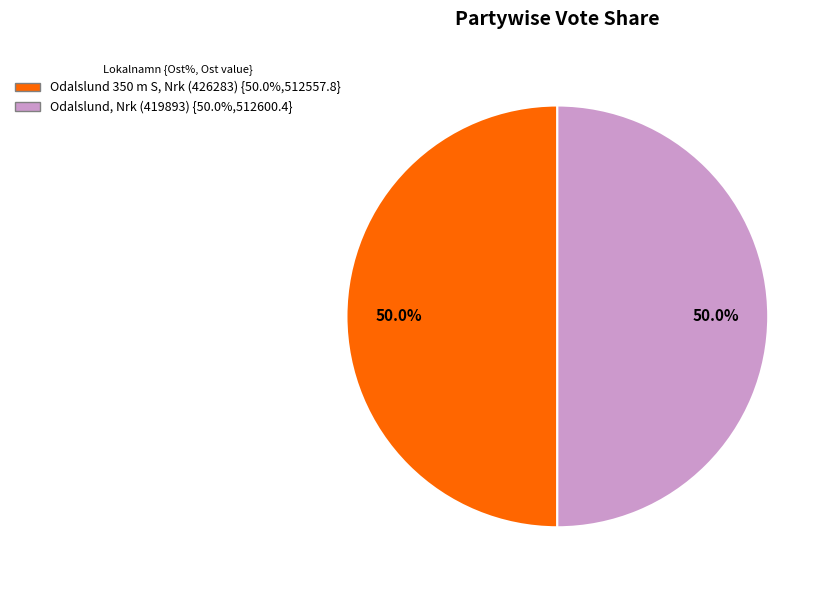

What is the ratio of the value at Odalslund 350 m S, Nrk (426283) to the value at Odalslund, Nrk (419893)?

1.0